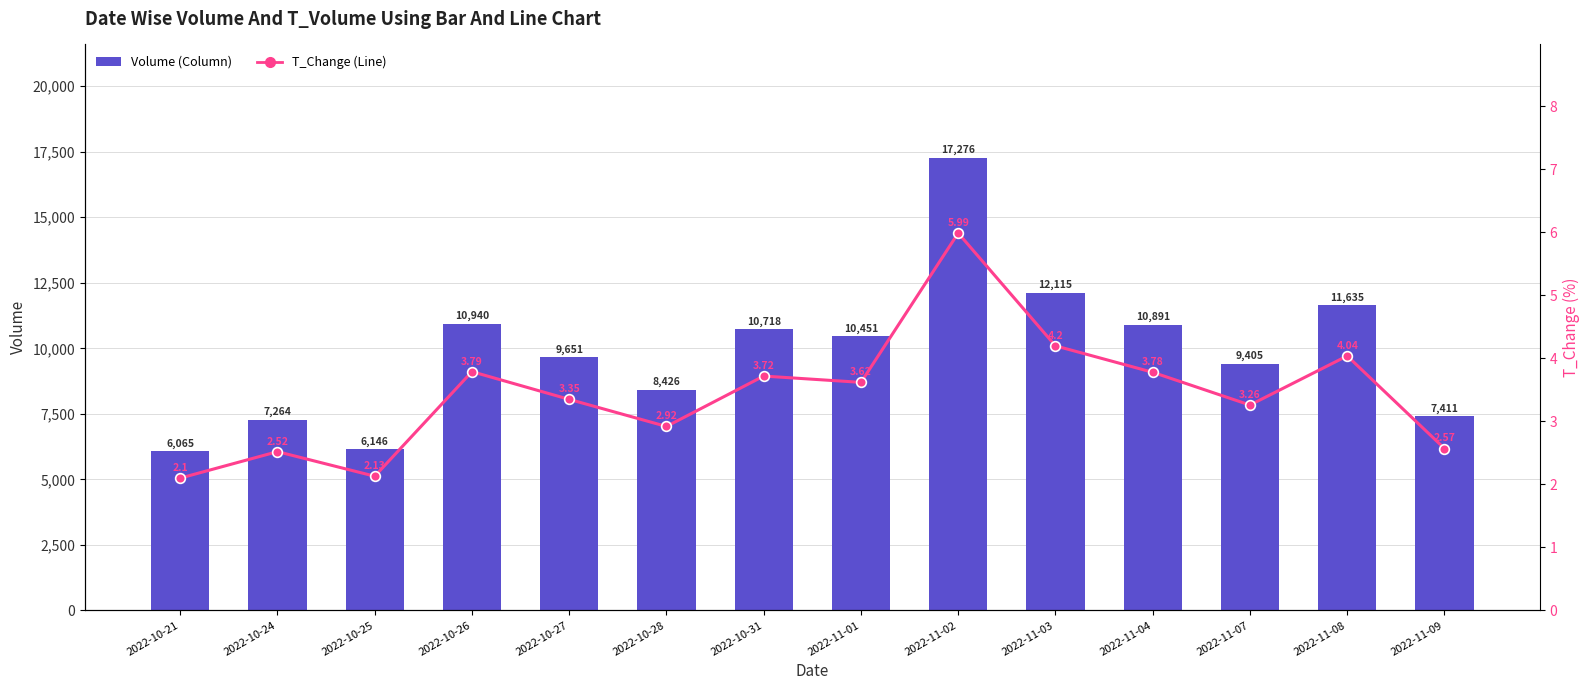

The value of volume at 2022-10-25 is 6146.0. True or false?

True